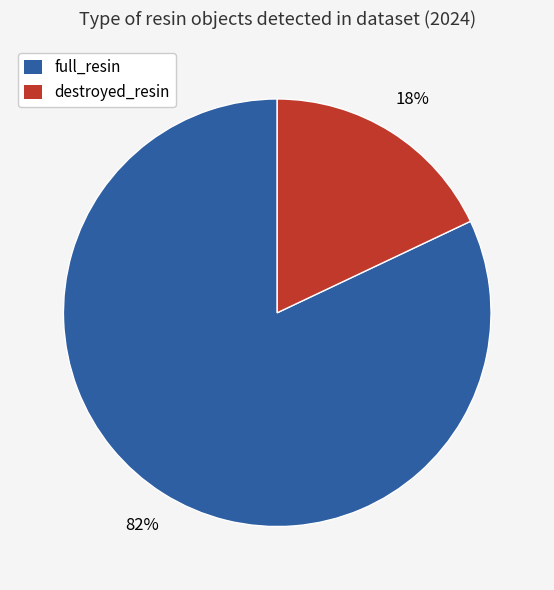

What is the ratio of the value at full_resin to the value at destroyed_resin?

4.6